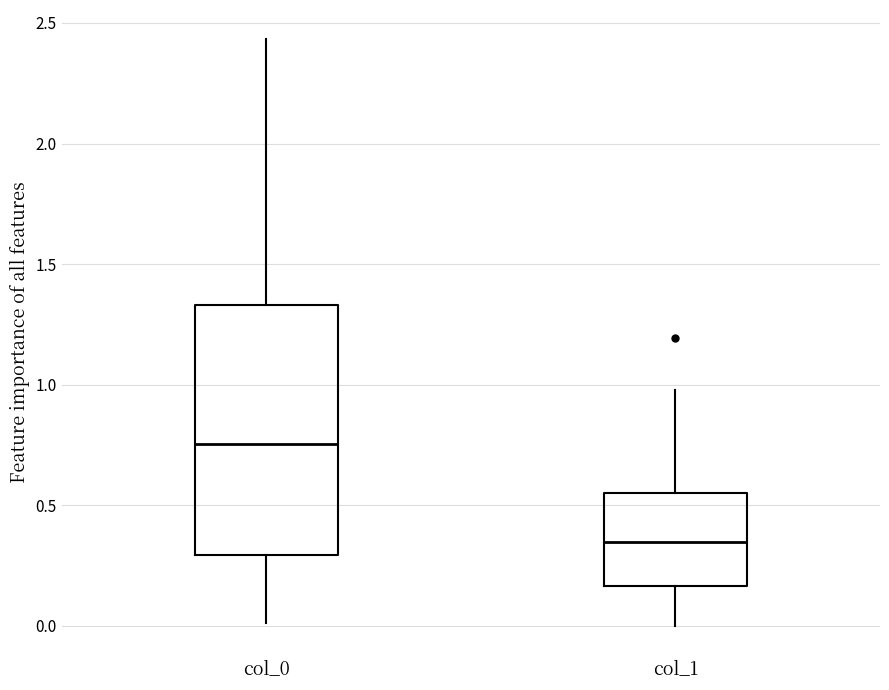

Which box is the tallest, from its lower edge to its upper edge?

col_0